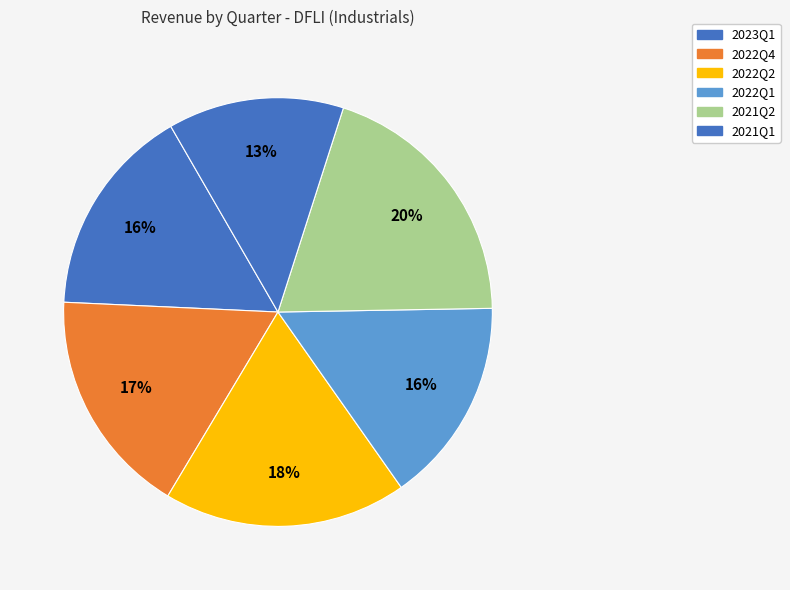

Which category has the biggest portion of the pie?

2021Q2